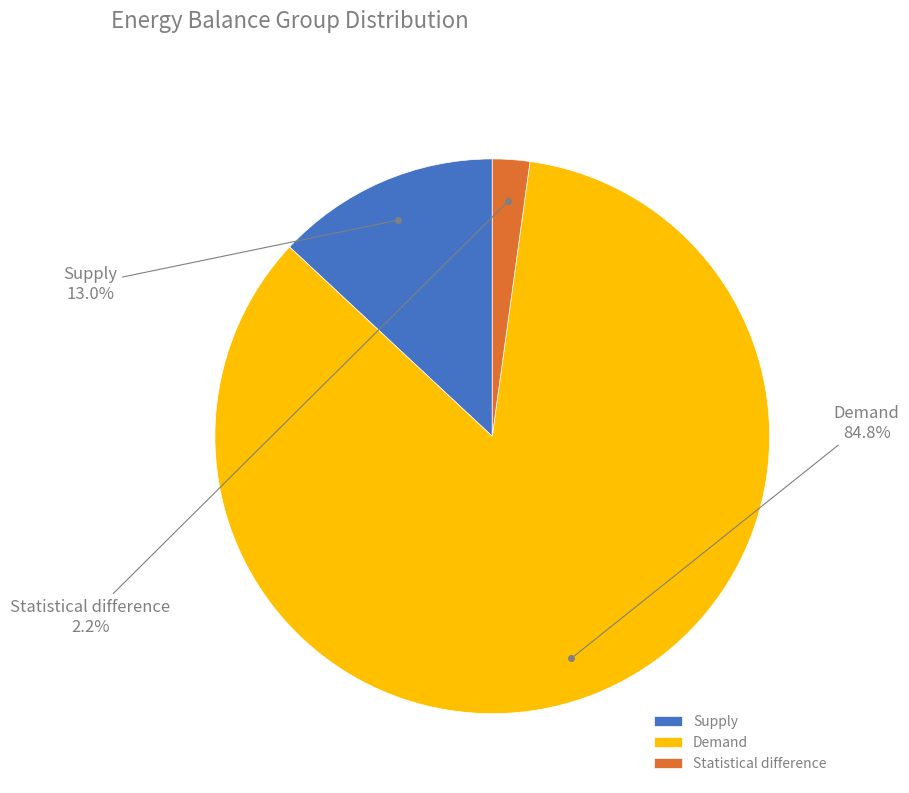

Approximately how many times larger is the value at Supply compared to Demand?

0.2